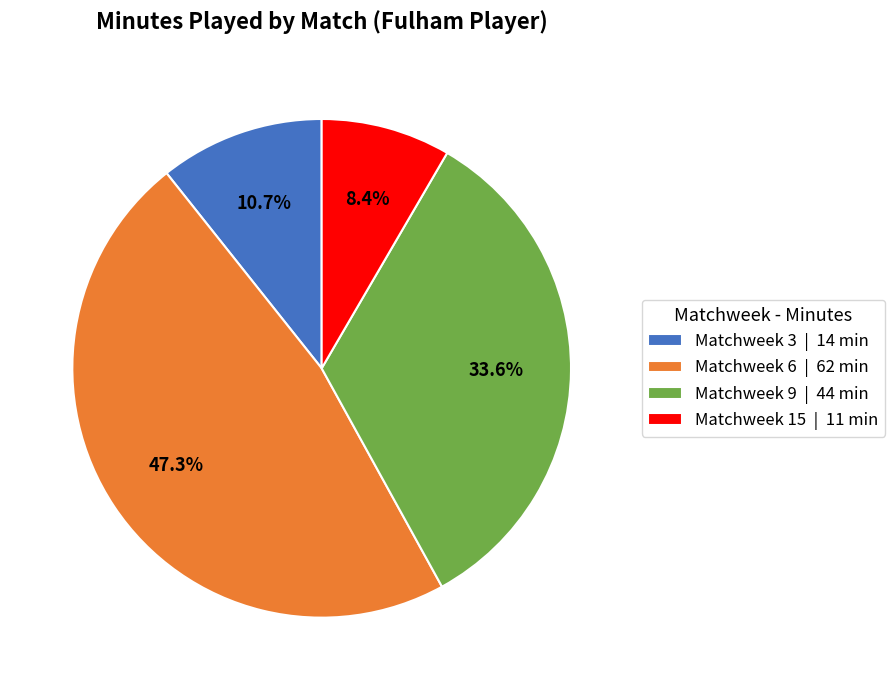

Is there a majority slice in this chart?

No